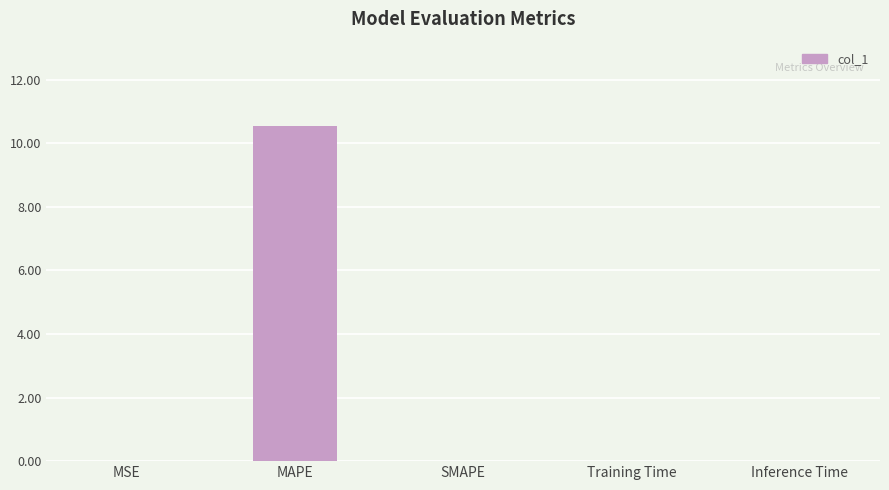

Is it true that the value at SMAPE is 0.0?

True